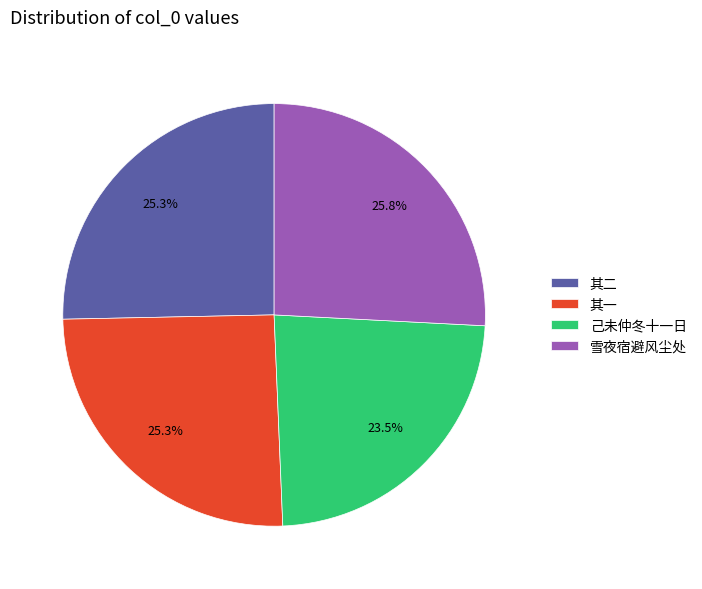

Approximately how many times larger is the value at 其二 compared to 己未仲冬十一日?

1.1